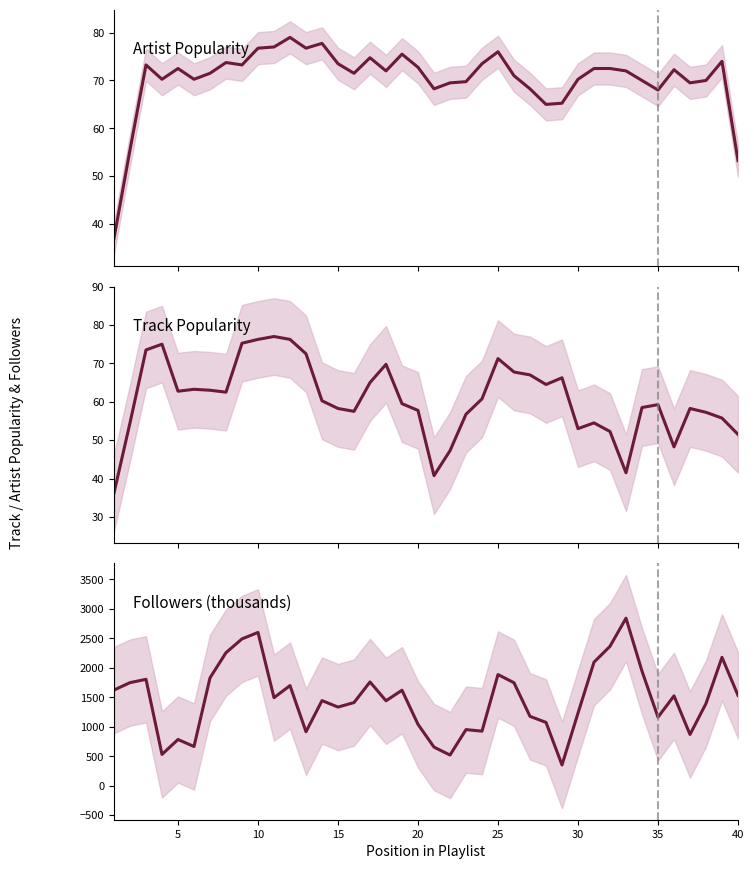

Rank the series by their maximum value, from lowest to highest.

Track Popularity, Artist Popularity, Followers (thousands)